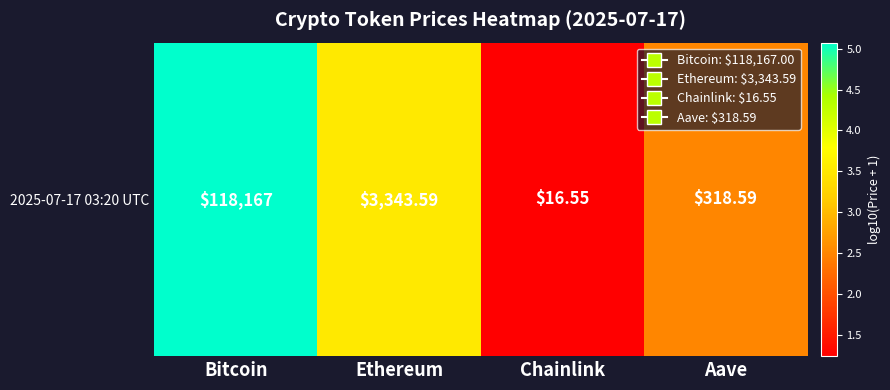

How many data points does each series have?

4